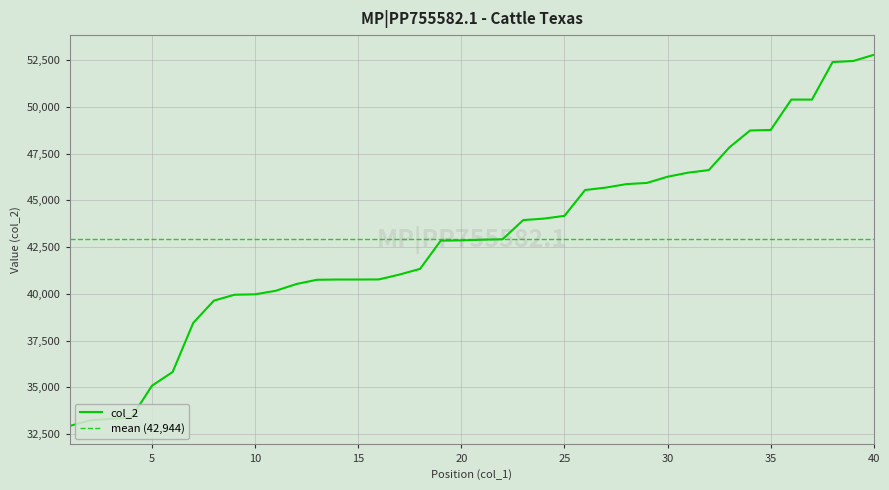

The chart shows a value of 46482 at 31. True or false?

True